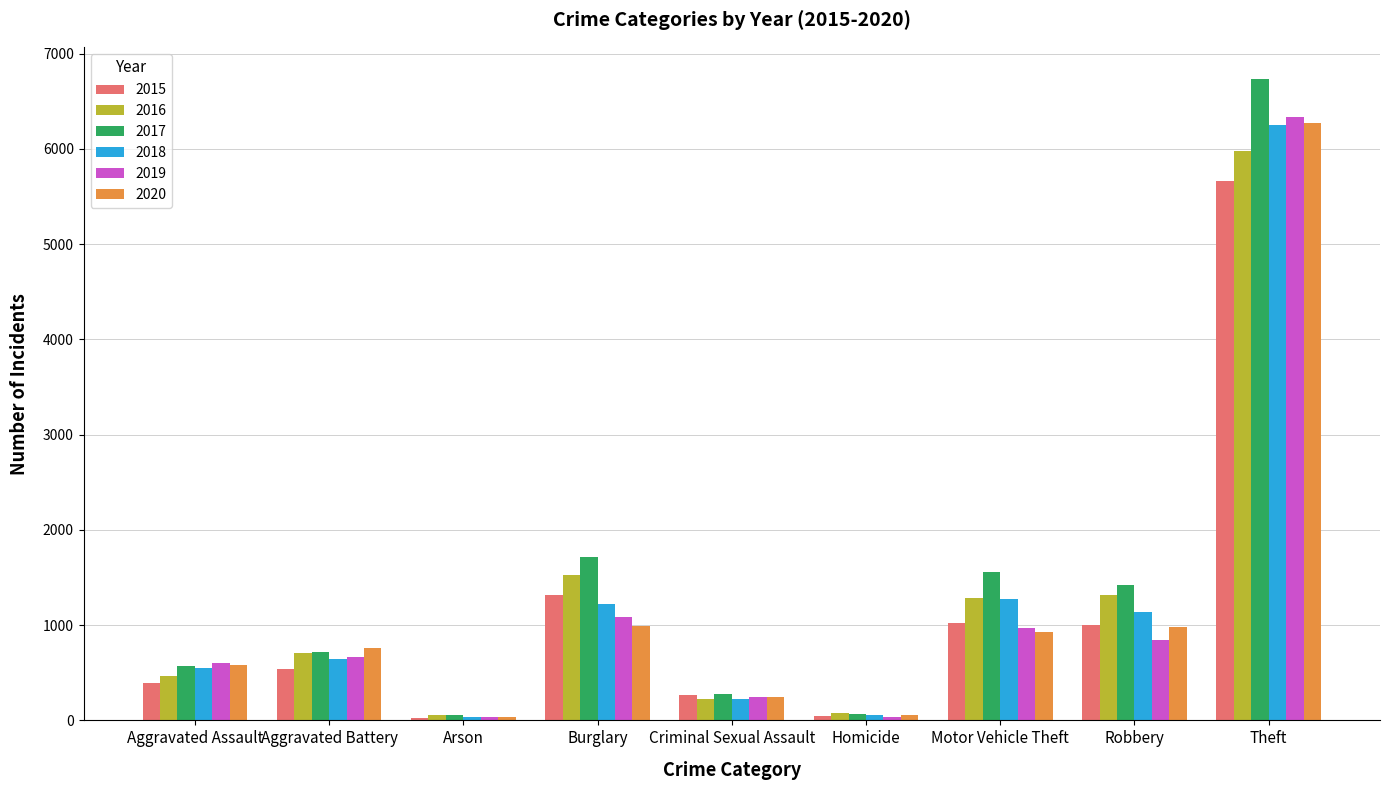

The value of 2018 at Motor Vehicle Theft is 2187. True or false?

False